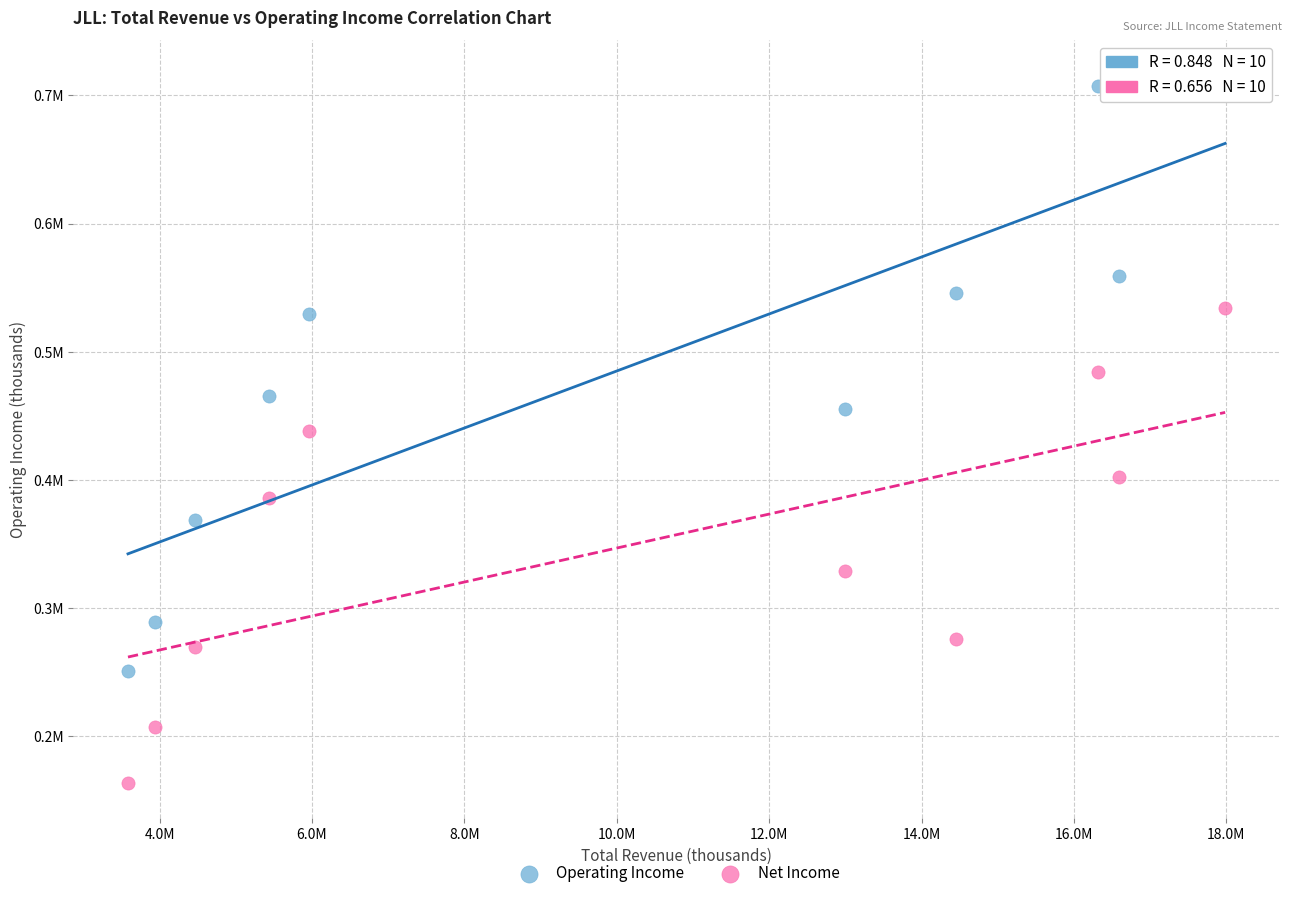

Which series has the widest spread of Y values?

Operating Income